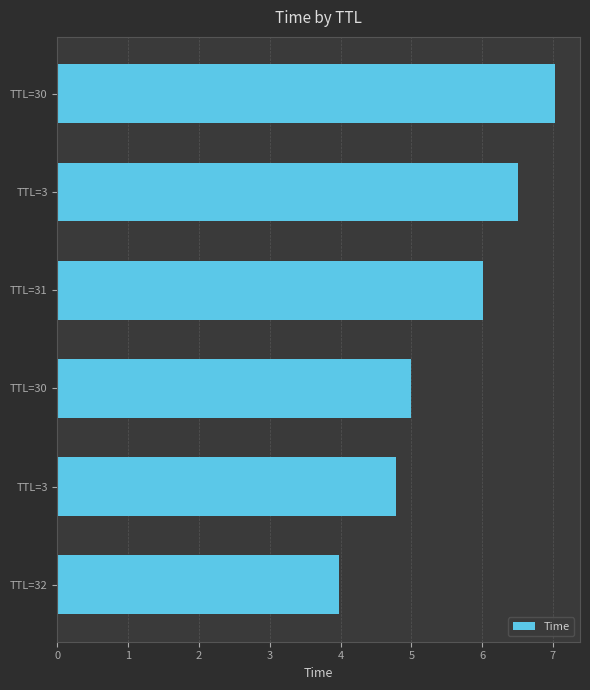

Are the bars horizontal?

Yes